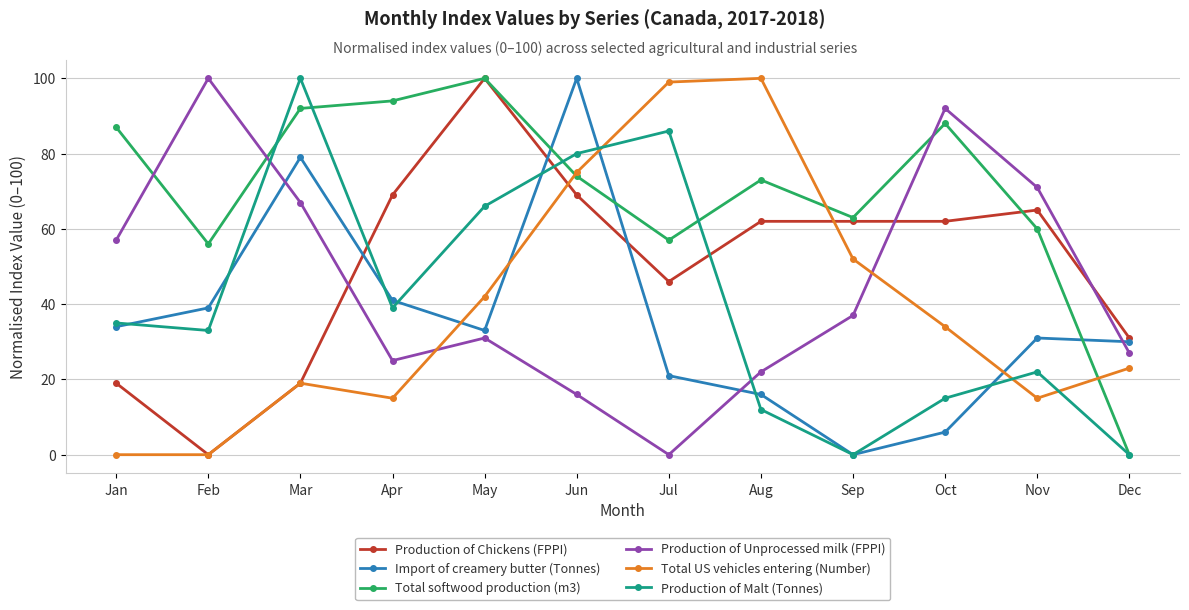

True or false: Import of creamery butter (Tonnes) and Production of Unprocessed milk (FPPI) intersect in this chart.

True